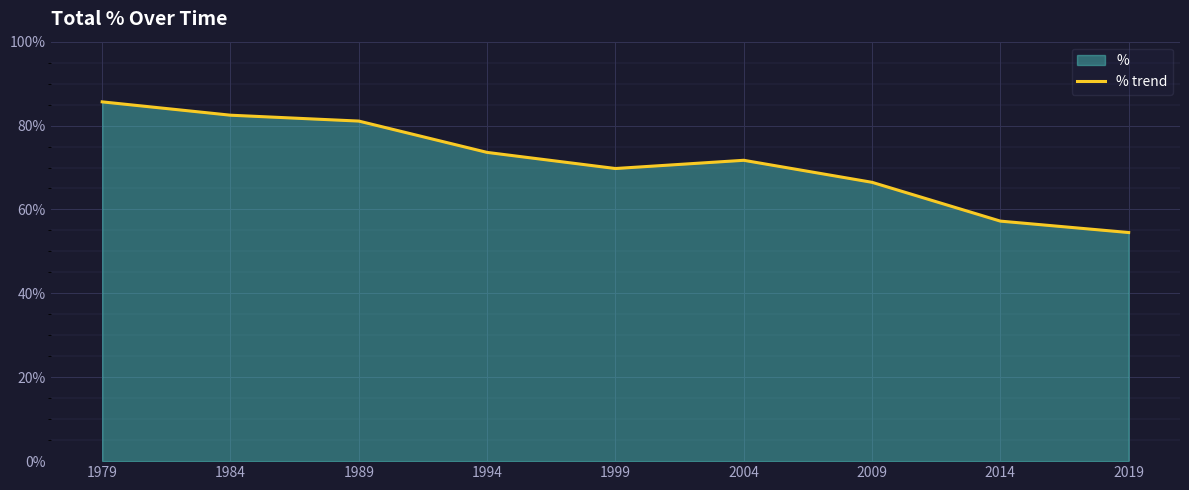

Reading left to right, list all the values displayed in this chart.

85.7	82.5	81.1	73.6	69.8	71.7	66.5	57.2	54.5